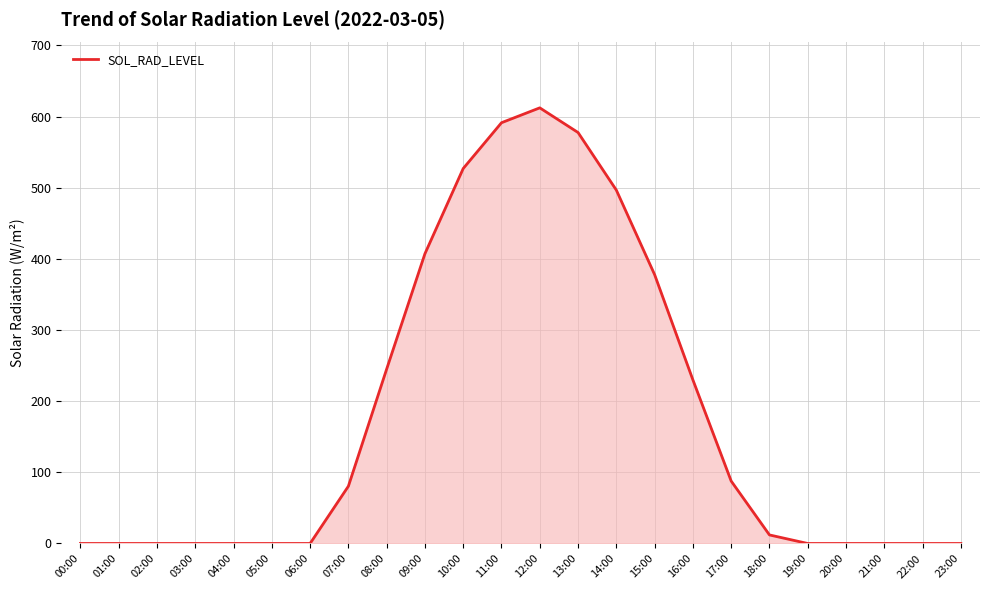

Is it true that the value at 02:00 is 405.1?

False